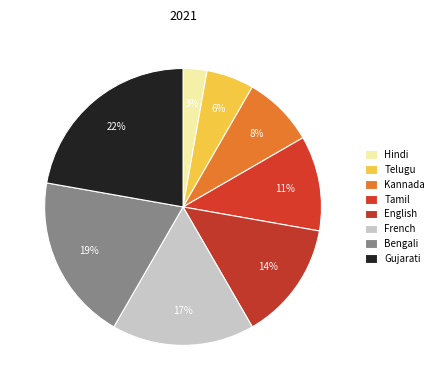

Does Bengali account for over 50% of the chart?

No